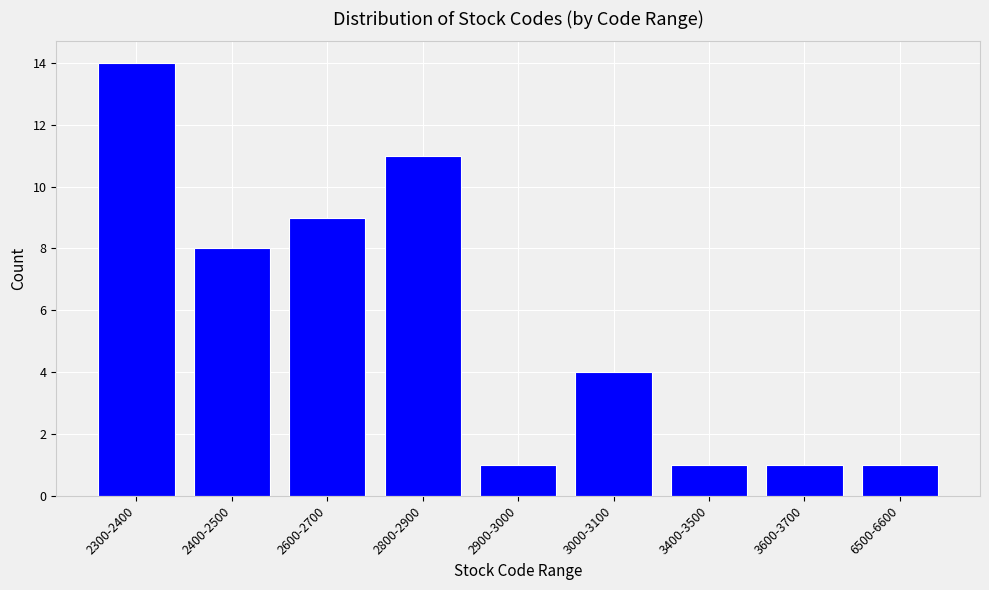

Reading right to left, what are all the values shown in this chart?

6500-6600=1	3600-3700=1	3400-3500=1	3000-3100=4	2900-3000=1	2800-2900=11	2600-2700=9	2400-2500=8	2300-2400=14